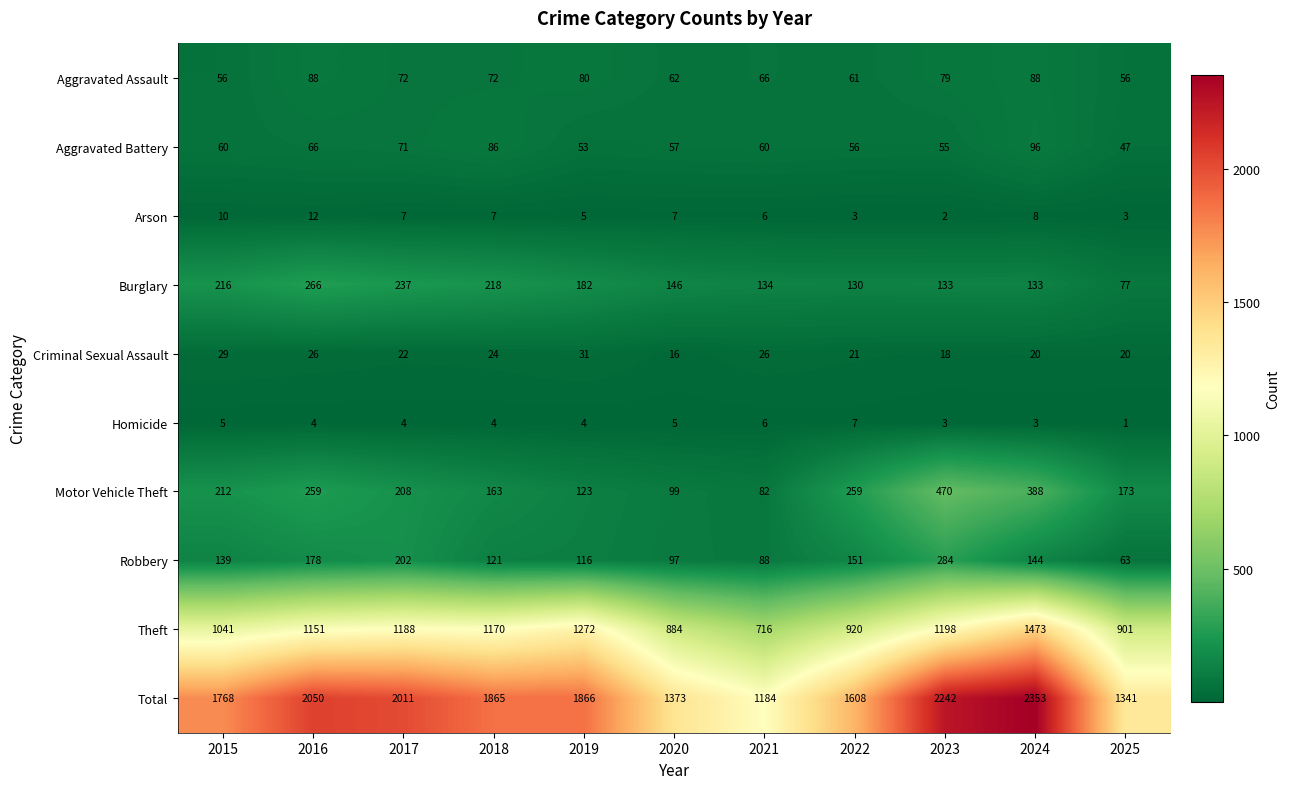

Read the Criminal Sexual Assault value at 2015, to the nearest 10.

30